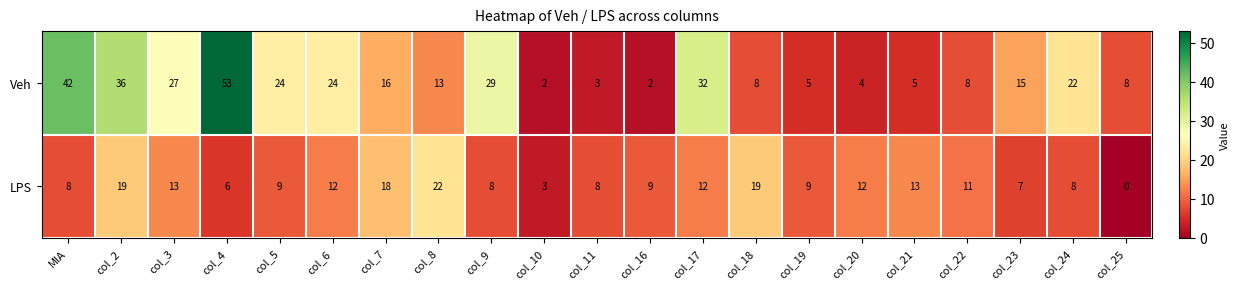

Which series has the widest spread of values?

Veh